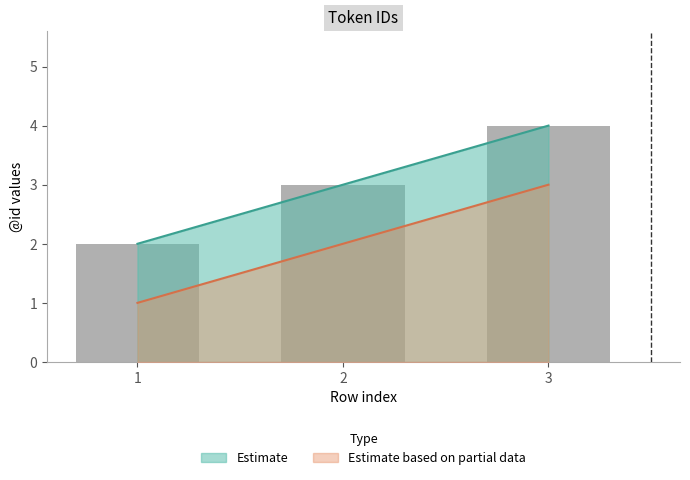

Which category has the highest value in the Estimate series?

3